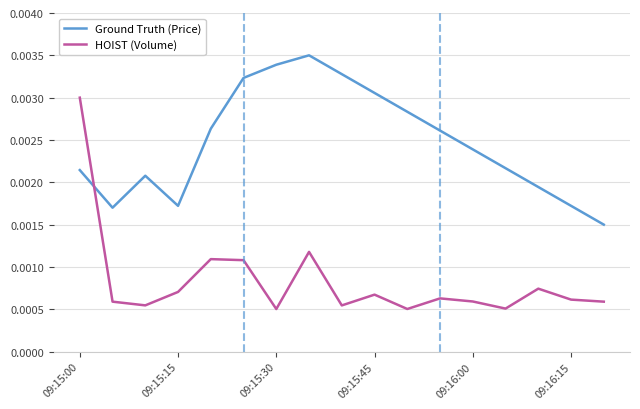

True or false: HOIST (Volume) and Ground Truth (Price) intersect in this chart.

True